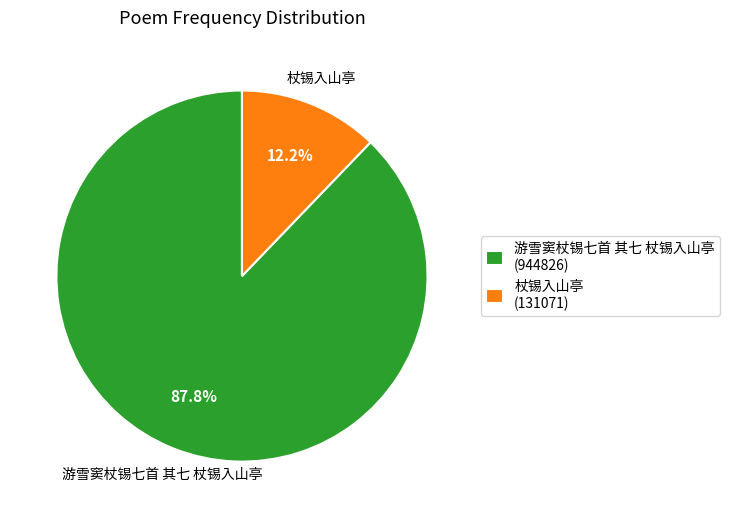

Approximately how many times larger is the value at 游雪窦杖锡七首 其七 杖锡入山亭 compared to 杖锡入山亭?

7.2